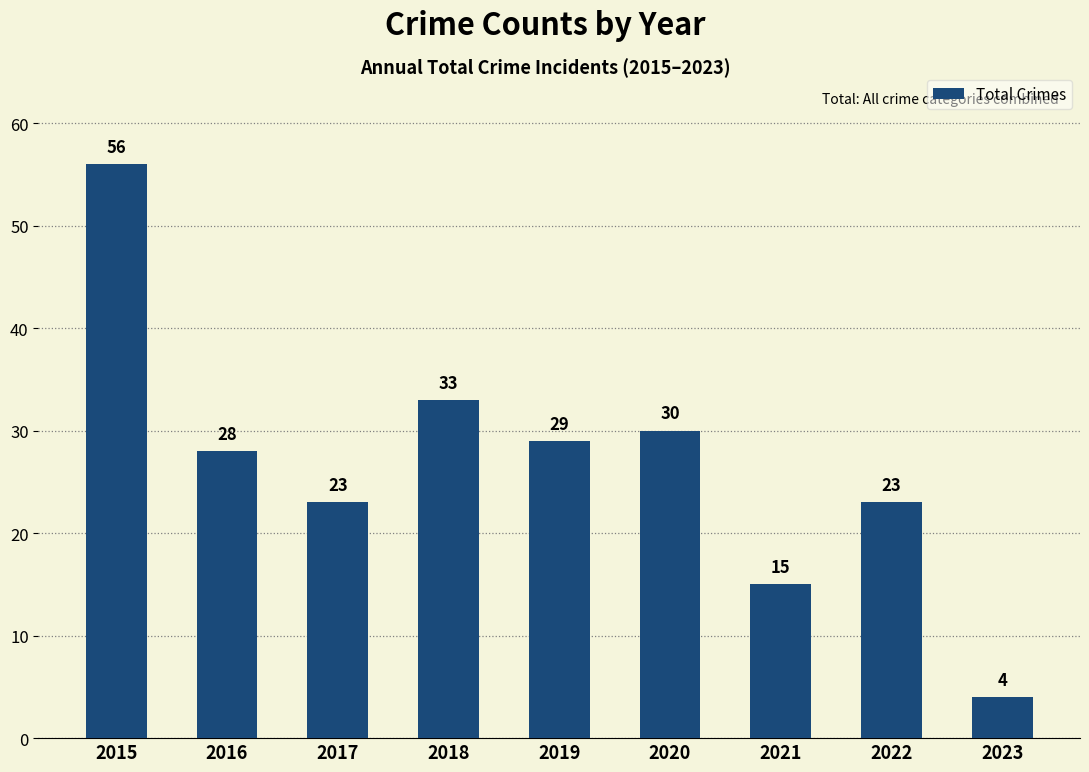

Reading right to left, transcribe all the data shown in this chart.

4	23	15	30	29	33	23	28	56